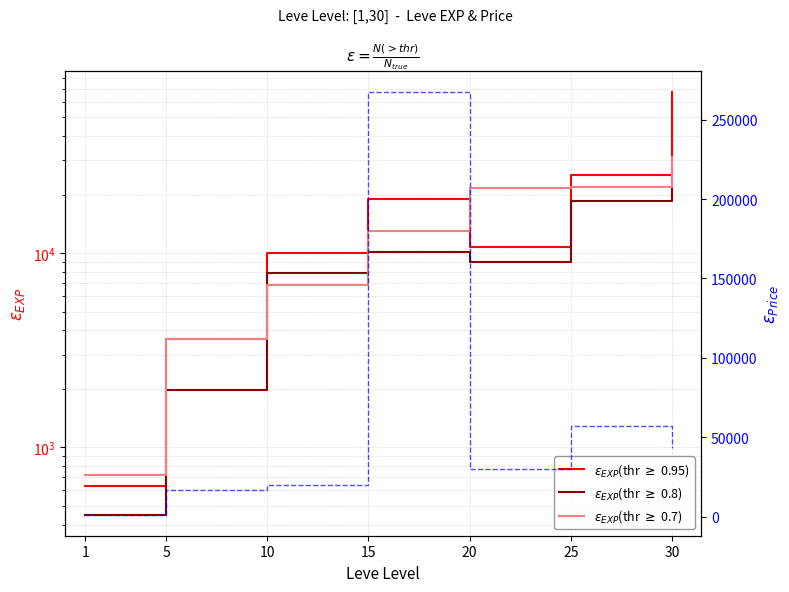

Reading left to right, list all the values displayed in this chart.

$\varepsilon_{EXP}$(thr $\geq$ 0.95): 630.0	3600.0	9990.0	18910.0	10710.0	25250.0	67730.0
$\varepsilon_{EXP}$(thr $\geq$ 0.8): 450.0	1980.0	7880.0	10100.0	8990.0	18490.0	25900.0
$\varepsilon_{EXP}$(thr $\geq$ 0.7): 720.0	3600.0	6880.0	13040.0	21600.0	21830.0	31330.0
currentAveragePrice: 1225.0	17000.3	19875.8	267500.8	30000.0	57199.0	43331.7